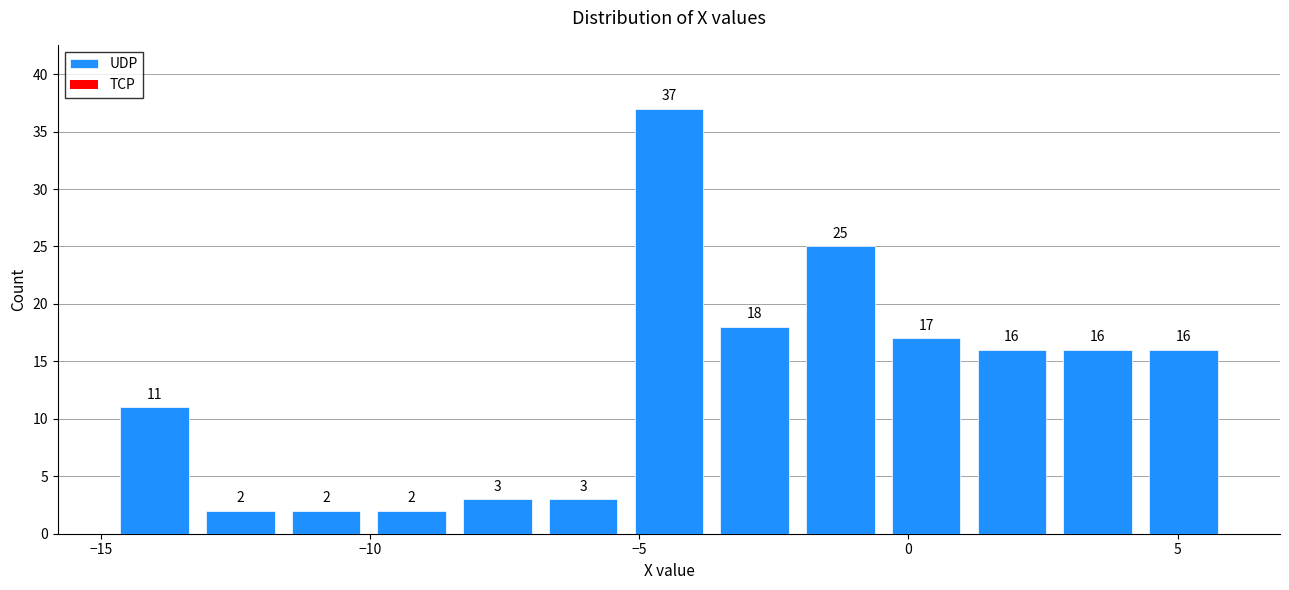

Around what value on the x-axis is the tallest bar? Give the approximate position of its centre, as read against the axis.

-4.5